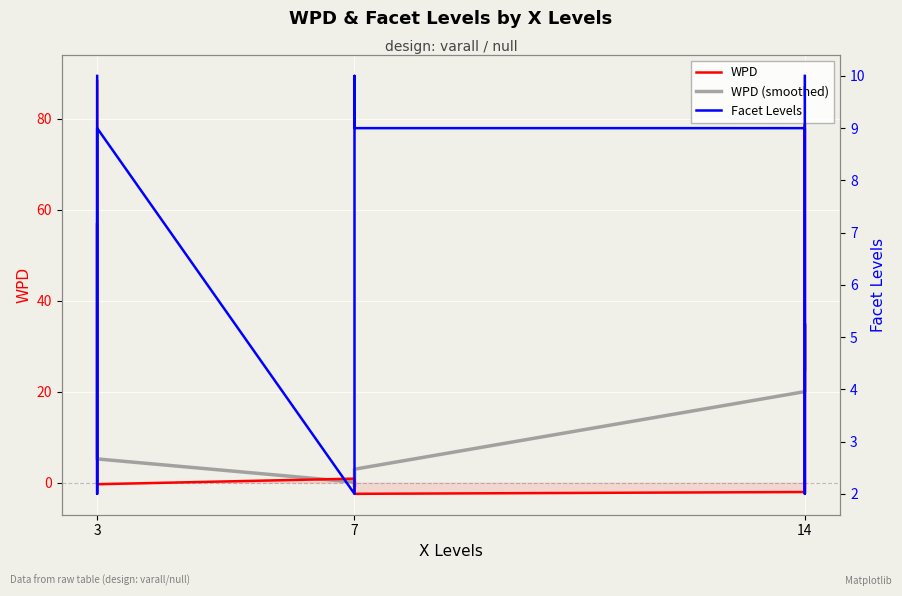

True or false: WPD and Facet Levels cross at least once.

True